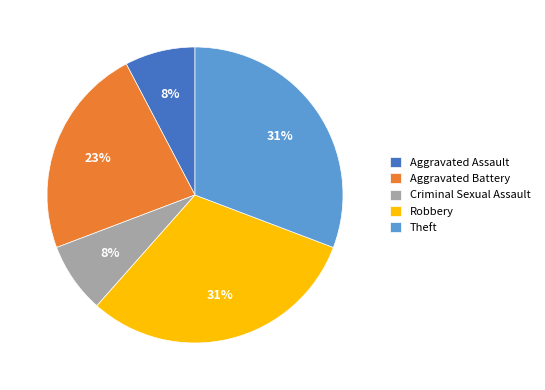

True or false: Criminal Sexual Assault accounts for 8% of the total.

True